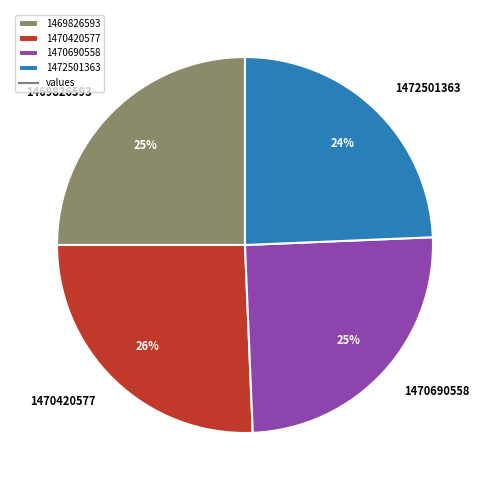

Is there any slice that represents more than half of the pie?

No